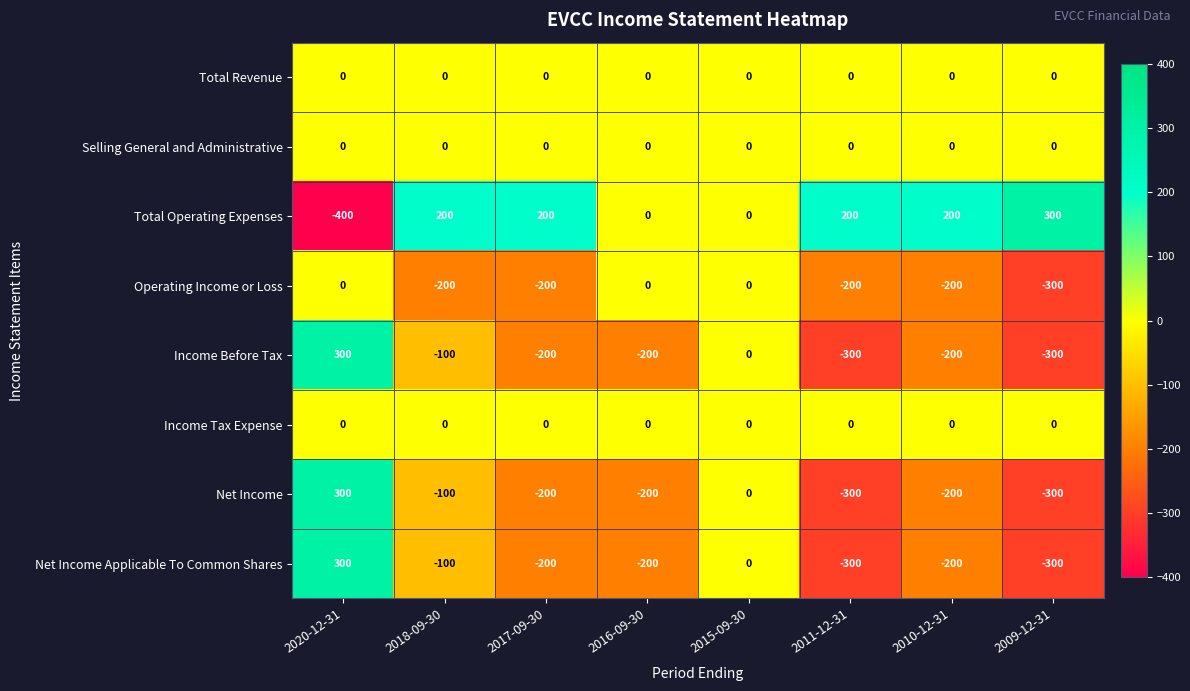

Count the number of categories in the chart.

8